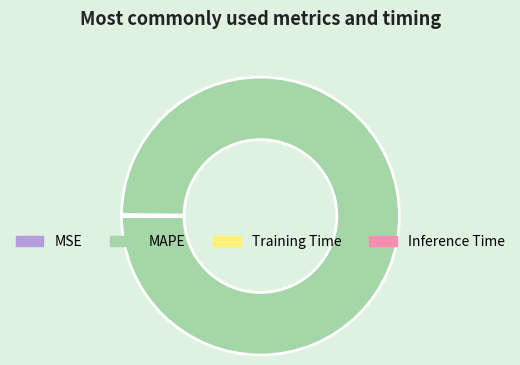

What is the largest slice in the pie chart?

MAPE